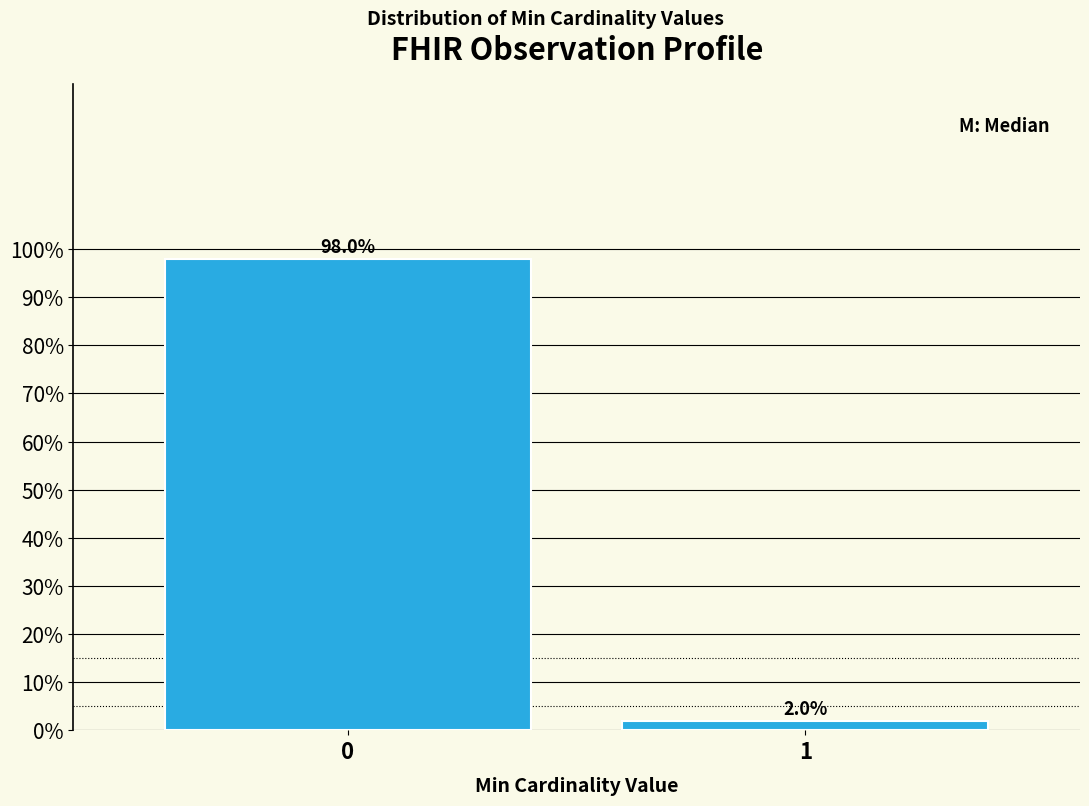

Reading right to left, list all the values displayed in this chart.

1=2	0=98